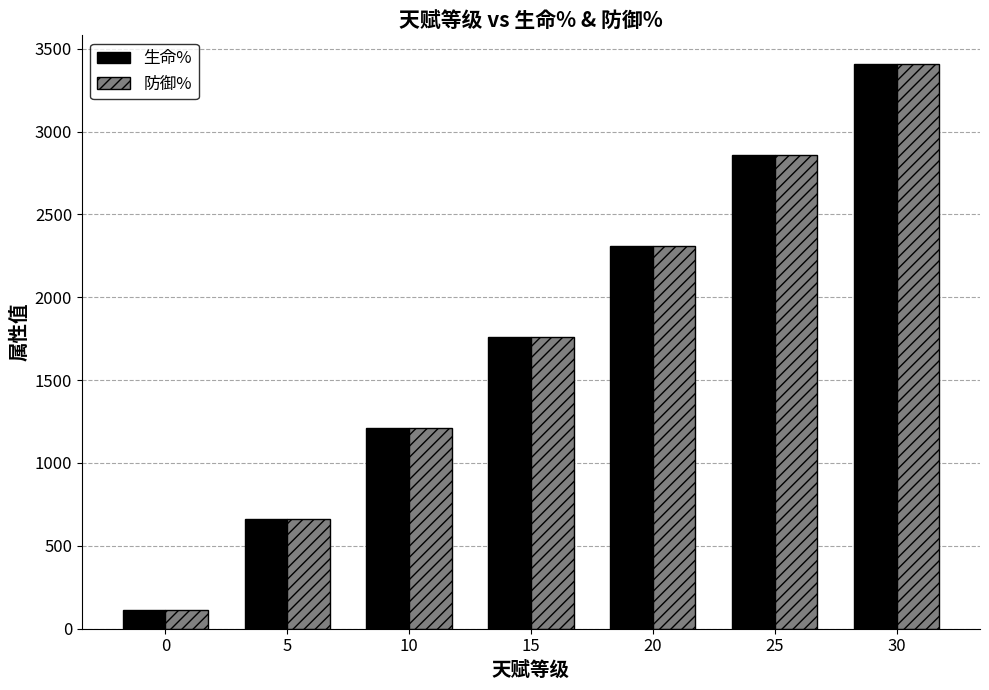

What is the sum of the 生命% values at 0 and 20?

2420